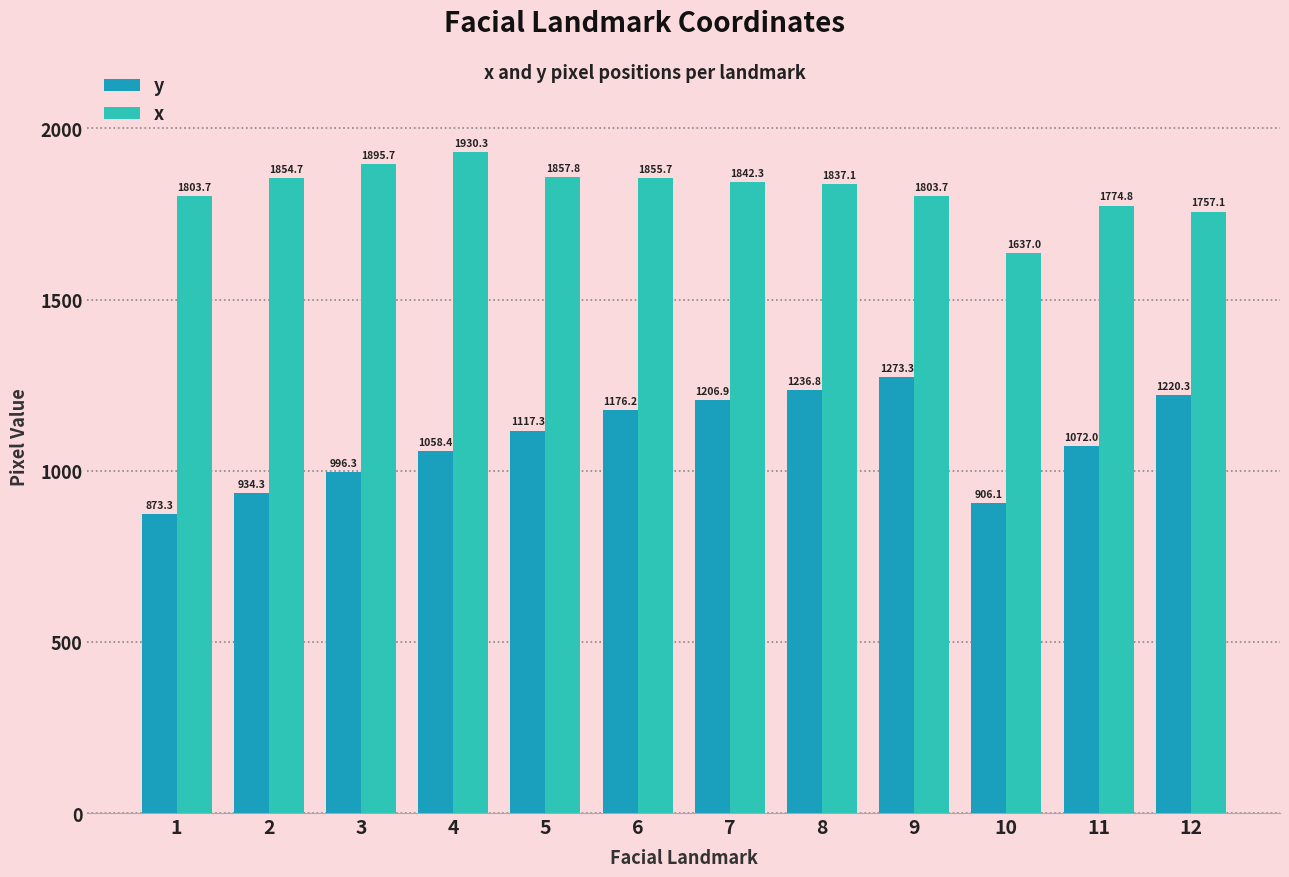

At which label does y first exceed 1117?

5